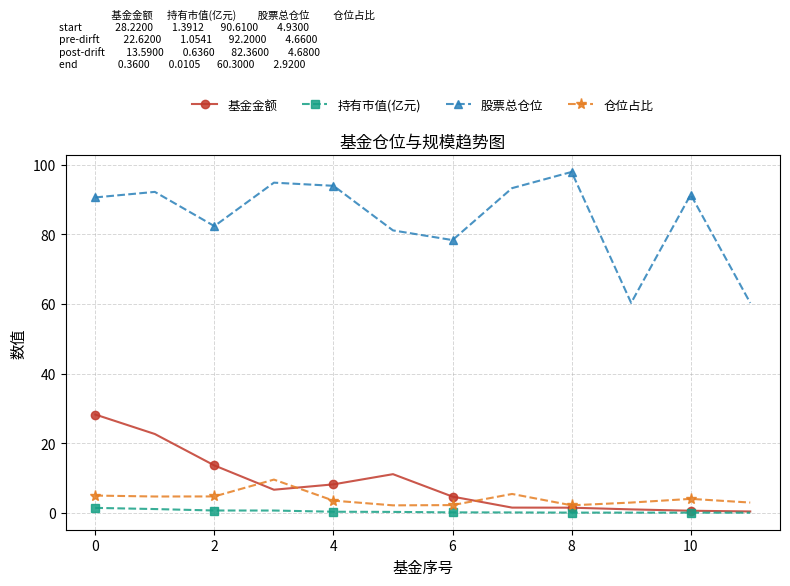

Rank the series by their maximum value, from highest to lowest.

股票总仓位, 基金金额, 仓位占比, 持有市值(亿元)